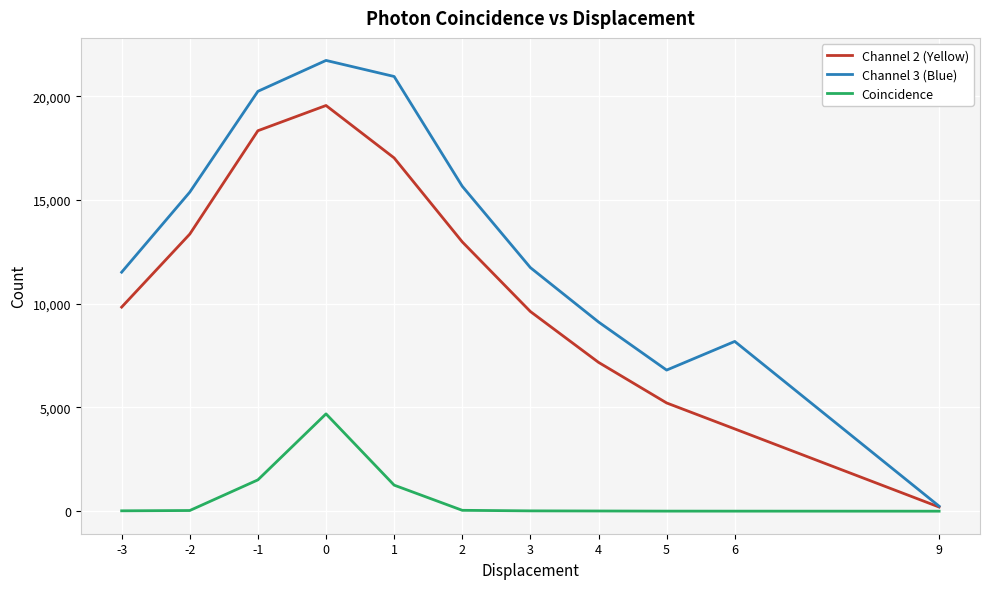

Which series has the largest total across all categories?

Channel 3 (Blue)